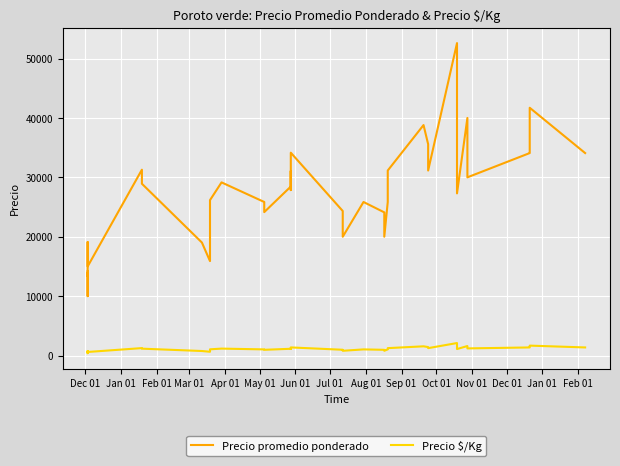

At which label does Precio $/Kg reach its minimum?

Apr 01